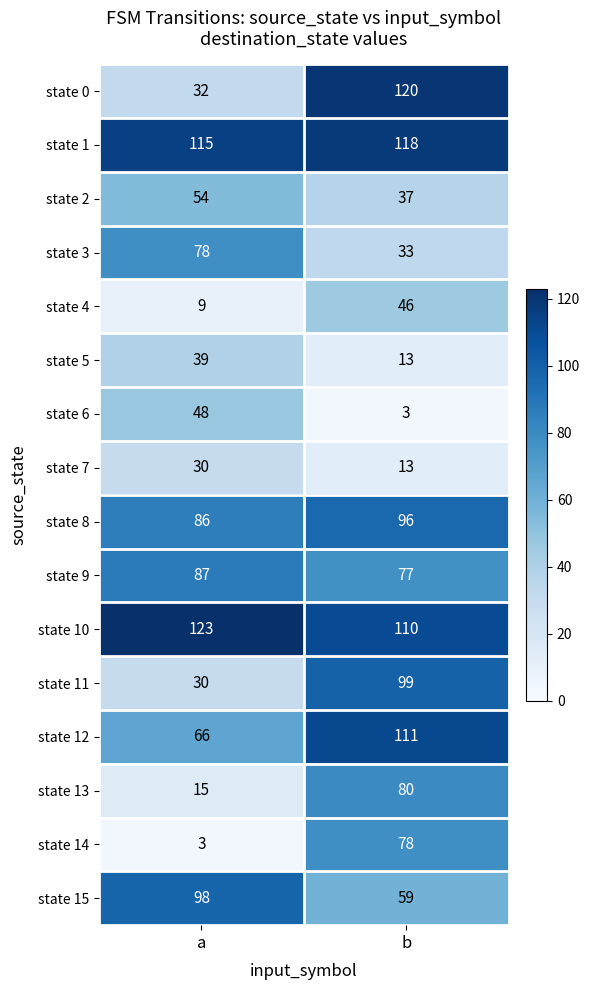

Read the state 1 value at b.

118